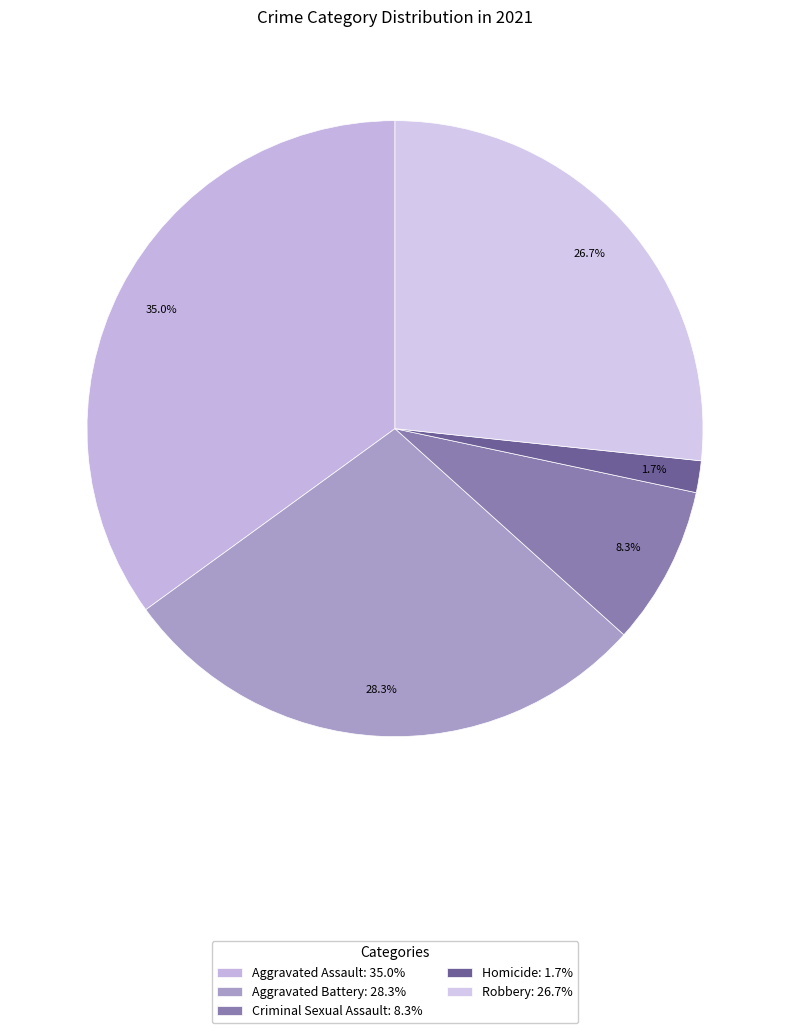

Count the number of slices in the pie.

5